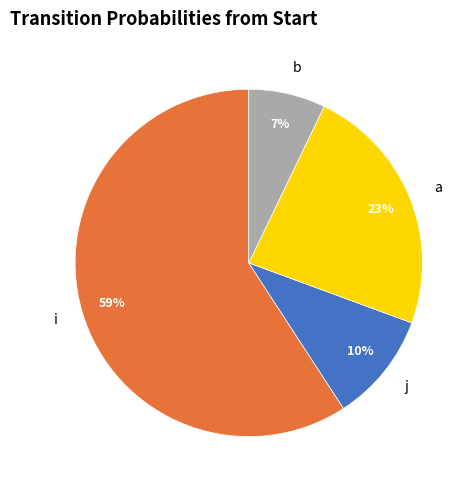

Is i the majority of the pie?

Yes